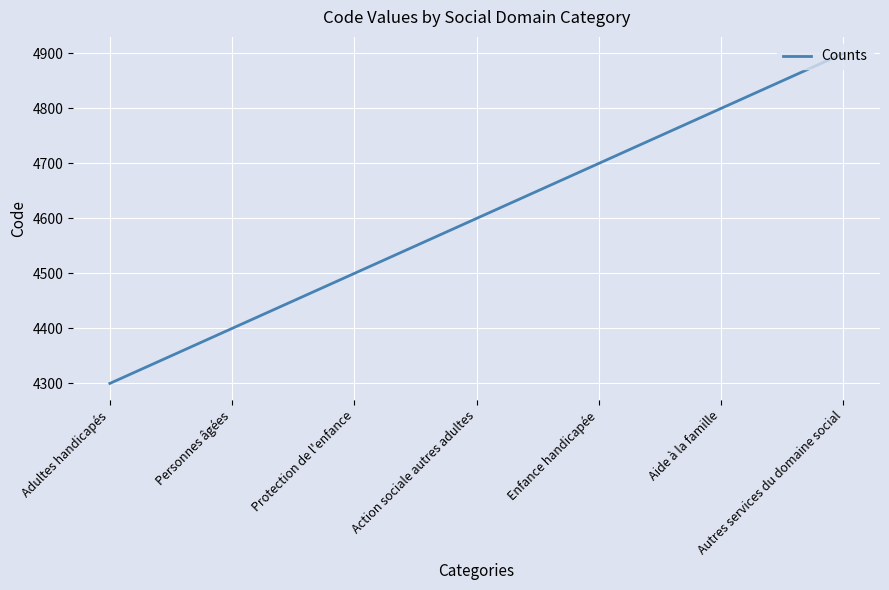

Reading right to left, list all the values displayed in this chart.

4900	4800	4700	4600	4500	4400	4300